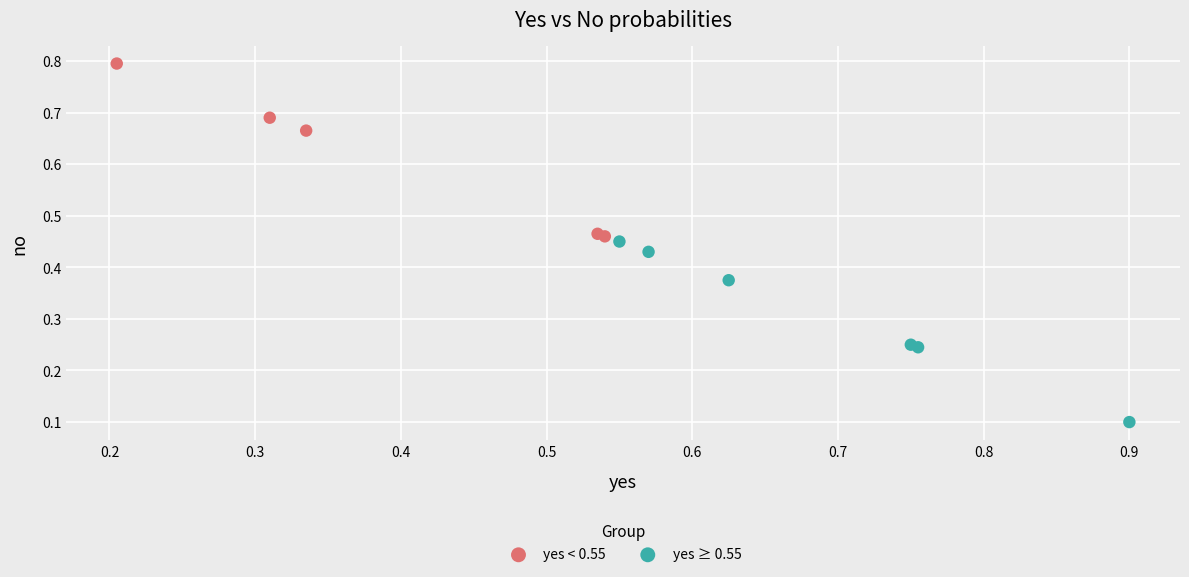

Which series reaches the minimum Y coordinate?

yes ≥ 0.55